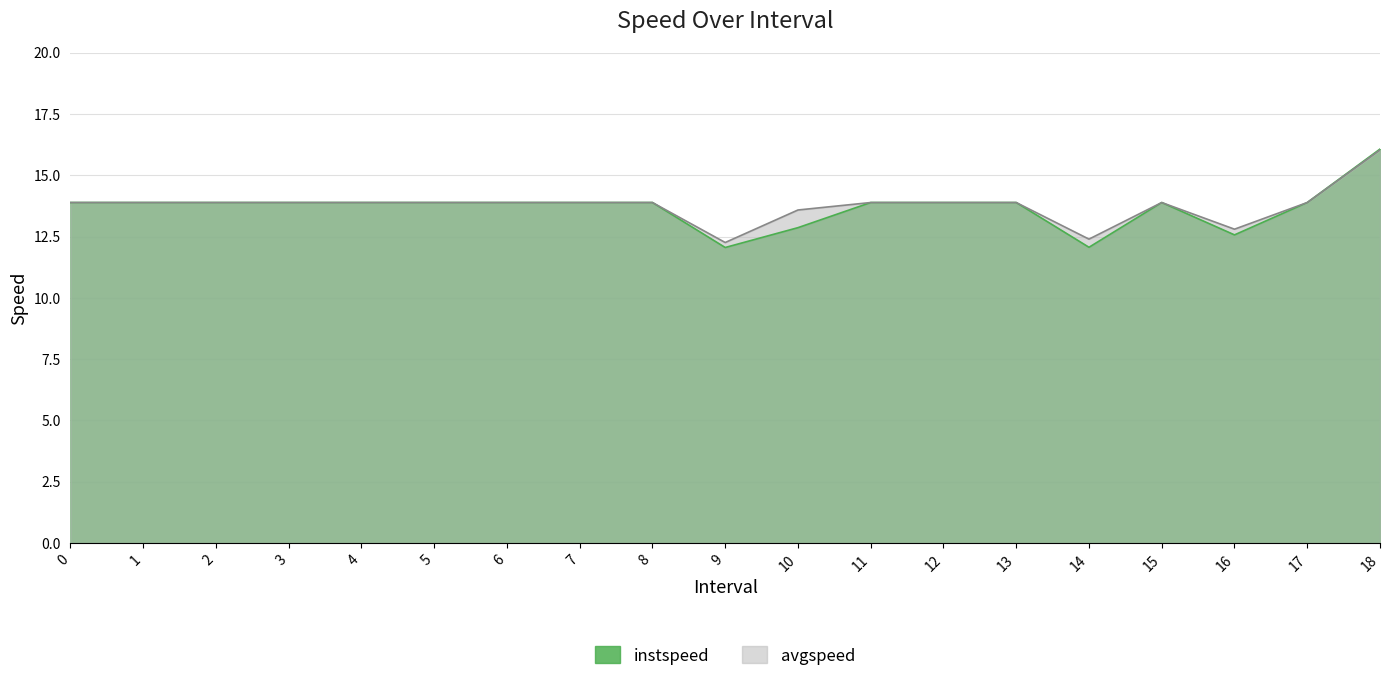

True or false: instspeed and avgspeed intersect in this chart.

False